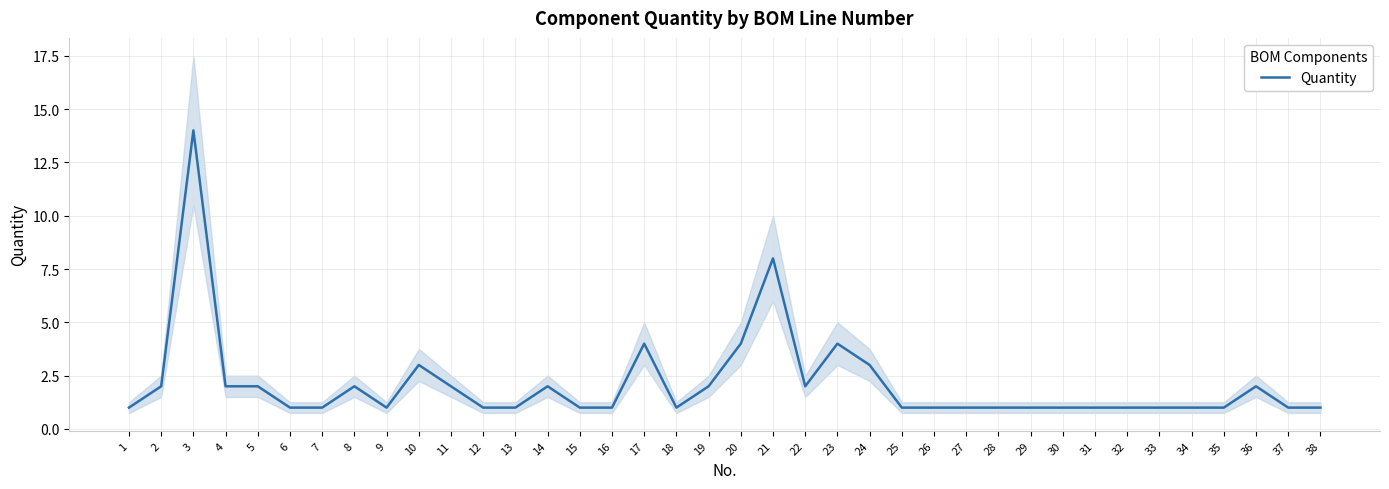

Approximately how many times larger is the value at 38 compared to 29?

1.0